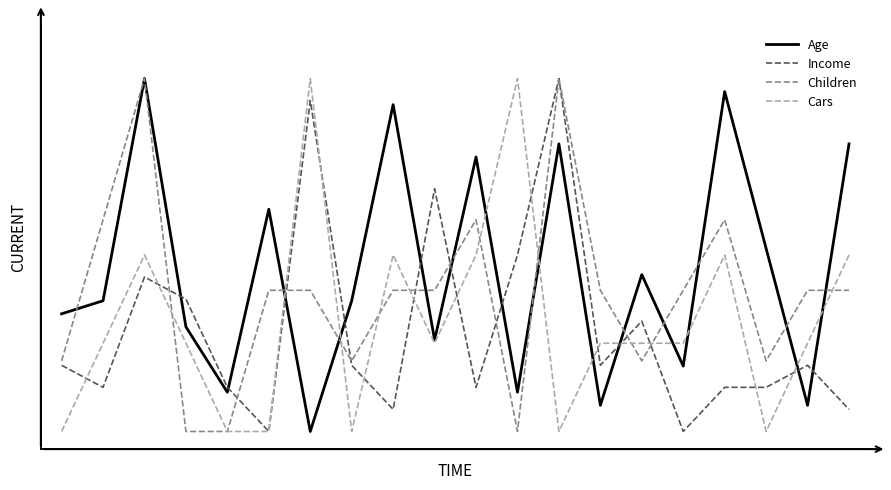

Where is the first local minimum for Income?

1